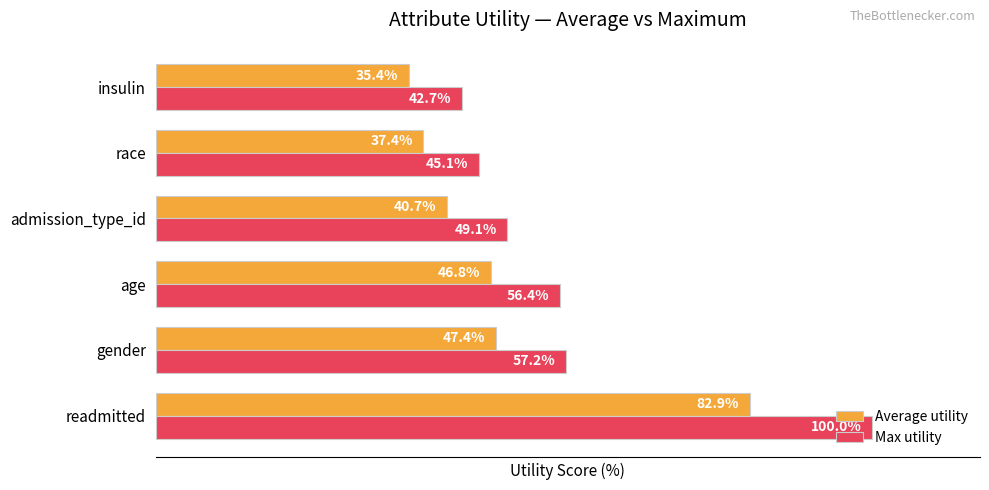

Which label corresponds to the smallest value in the chart?

insulin